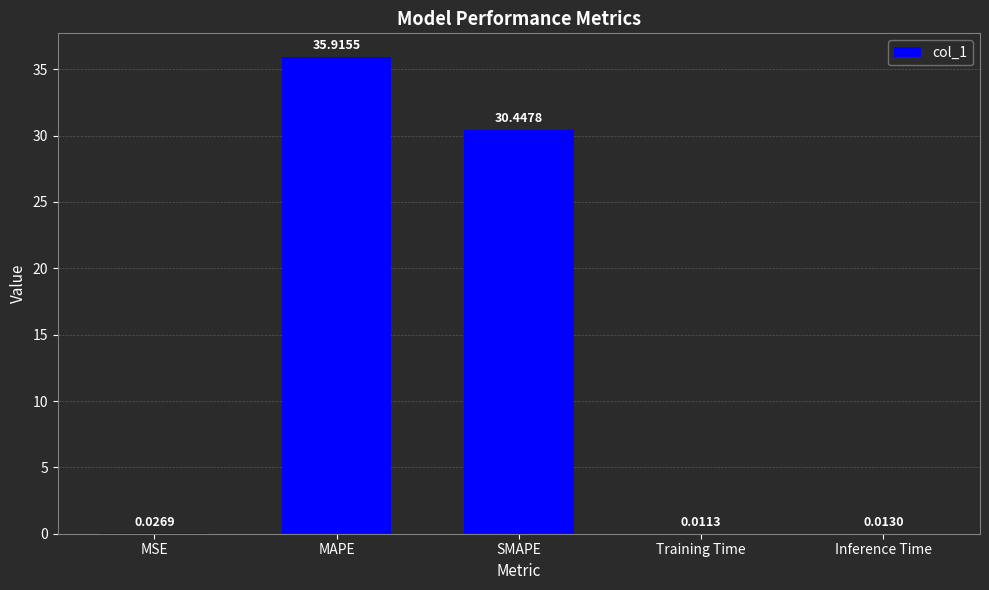

What value does the data have at SMAPE?

30.4